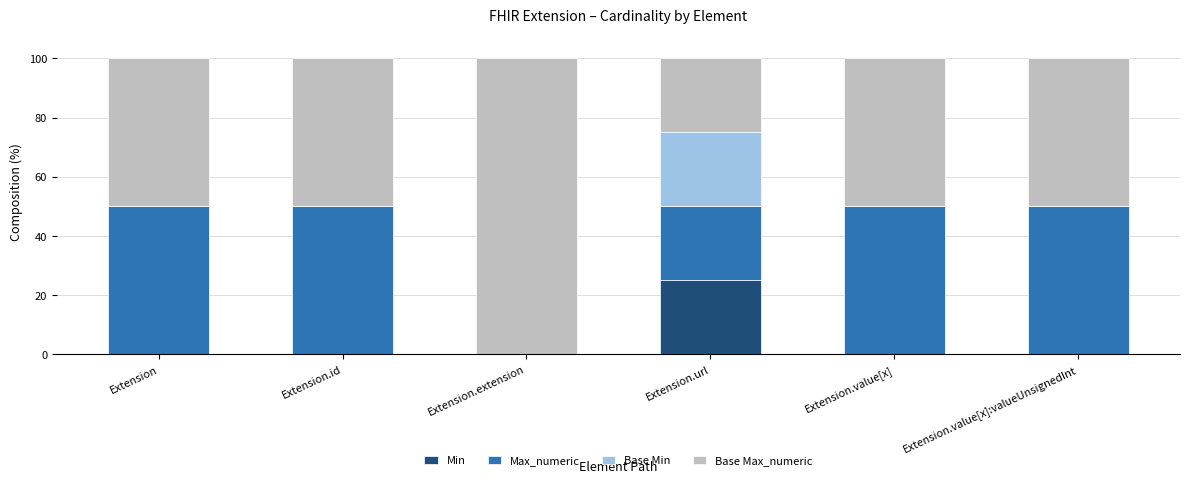

Are the bars horizontal?

No